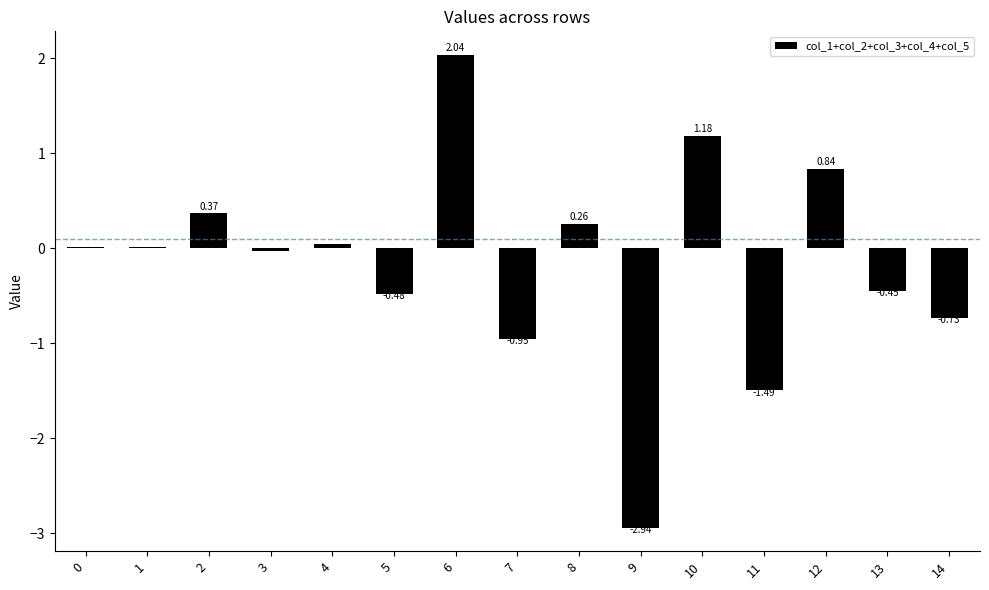

What is the change in value from 7 to 10?

+2.1